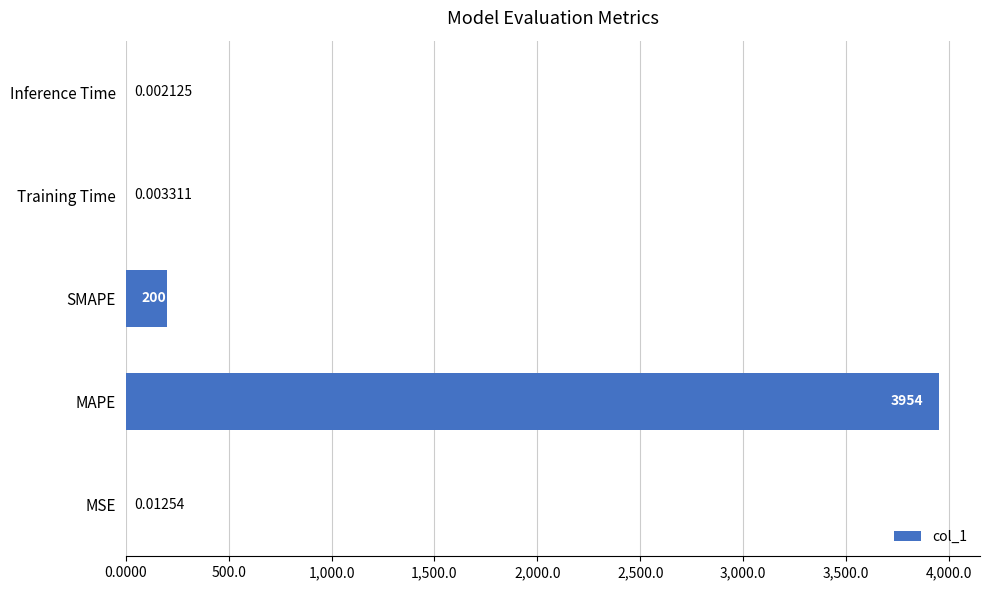

Which has a higher value, Training Time or SMAPE?

SMAPE